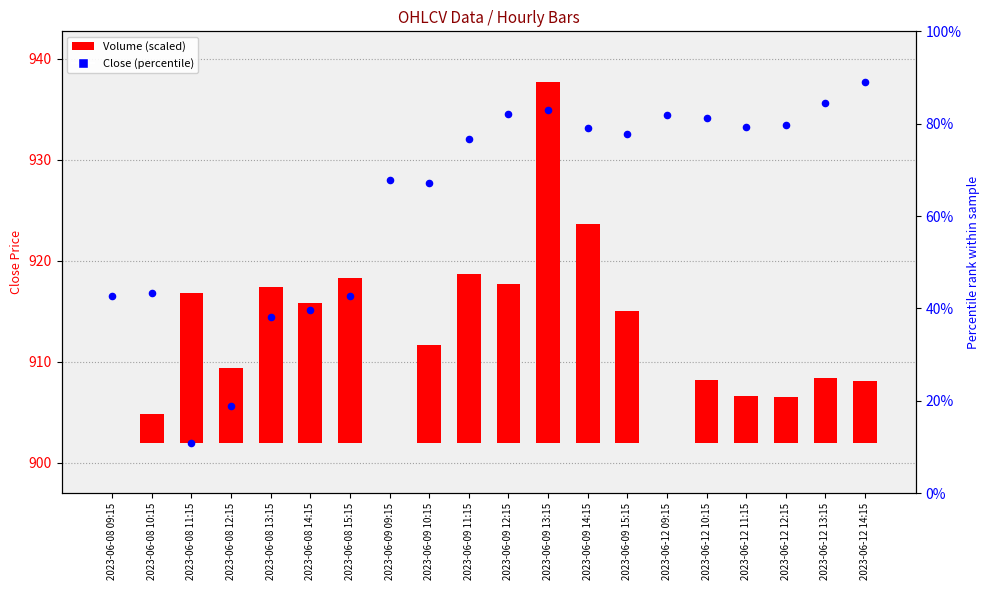

What is the change in value from 2023-06-08 09:15 to 2023-06-09 13:15?

+18.4